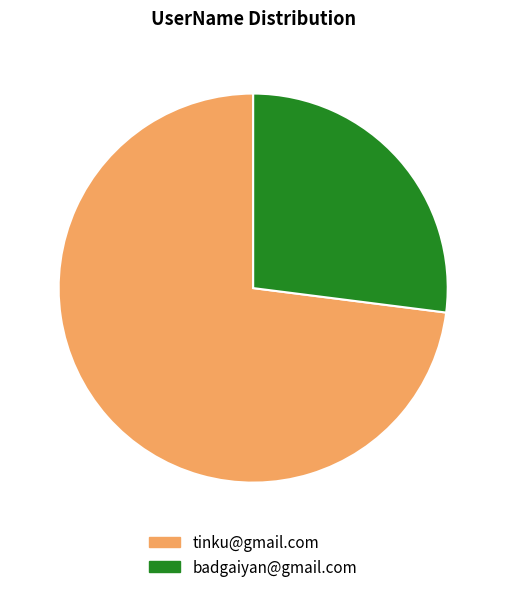

True or false: tinku@gmail.com accounts for 80% of the total.

False